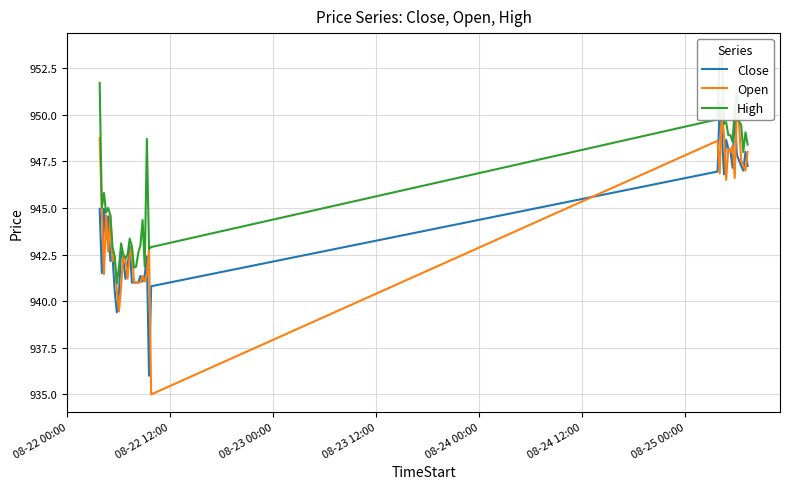

Is the value of High at 08-23 12:00 greater than the value of Close at 36?

No